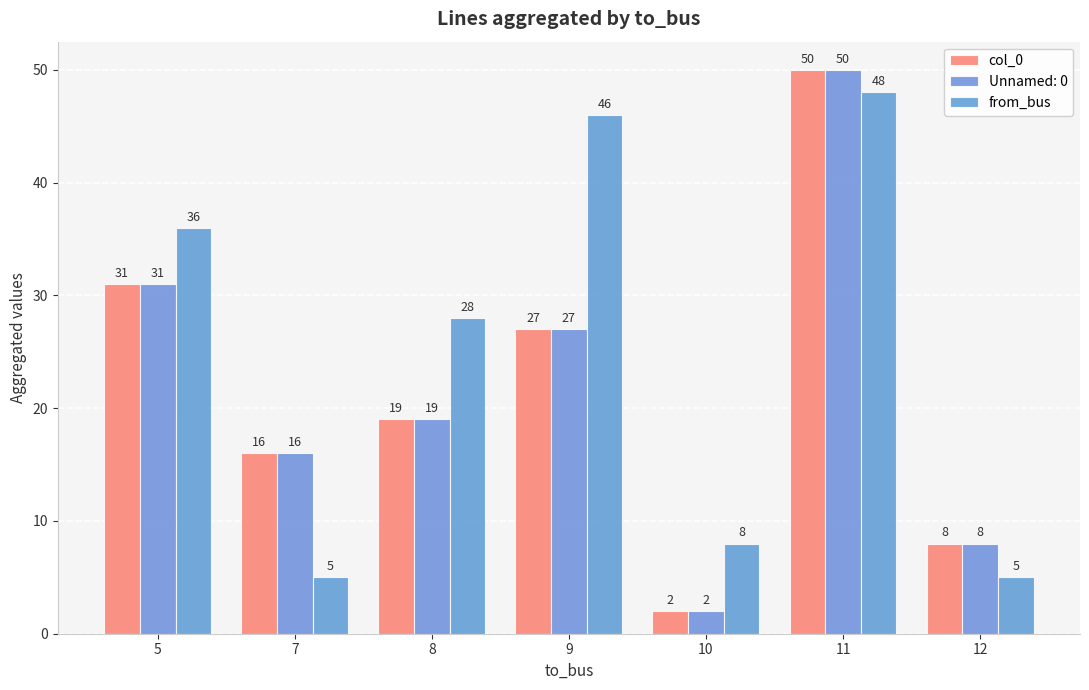

What is the difference between the highest and lowest values at 11?

2